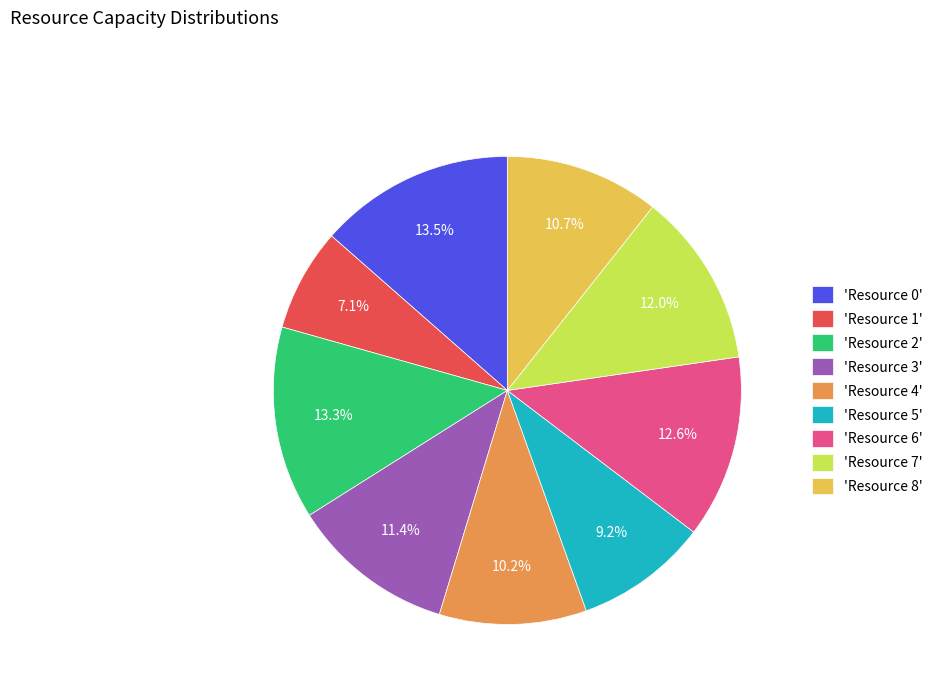

Is 'Resource 5' the majority of the pie?

No